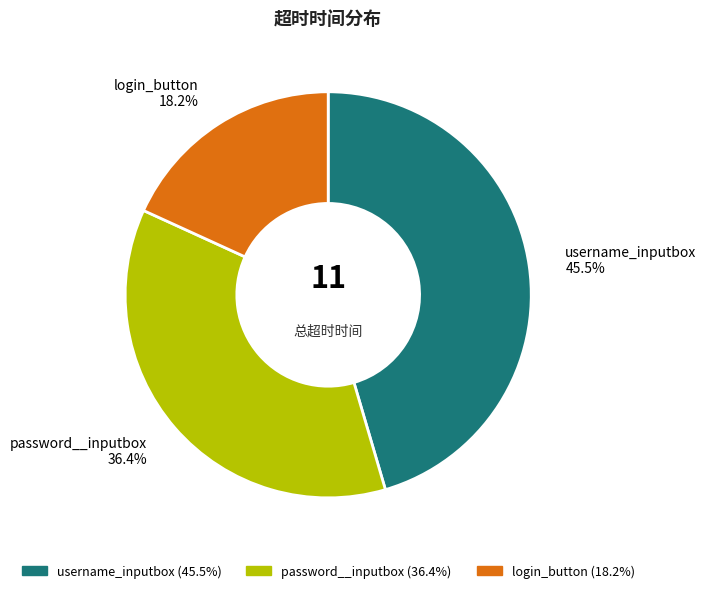

The username_inputbox slice represents 51% of the pie. True or false?

False